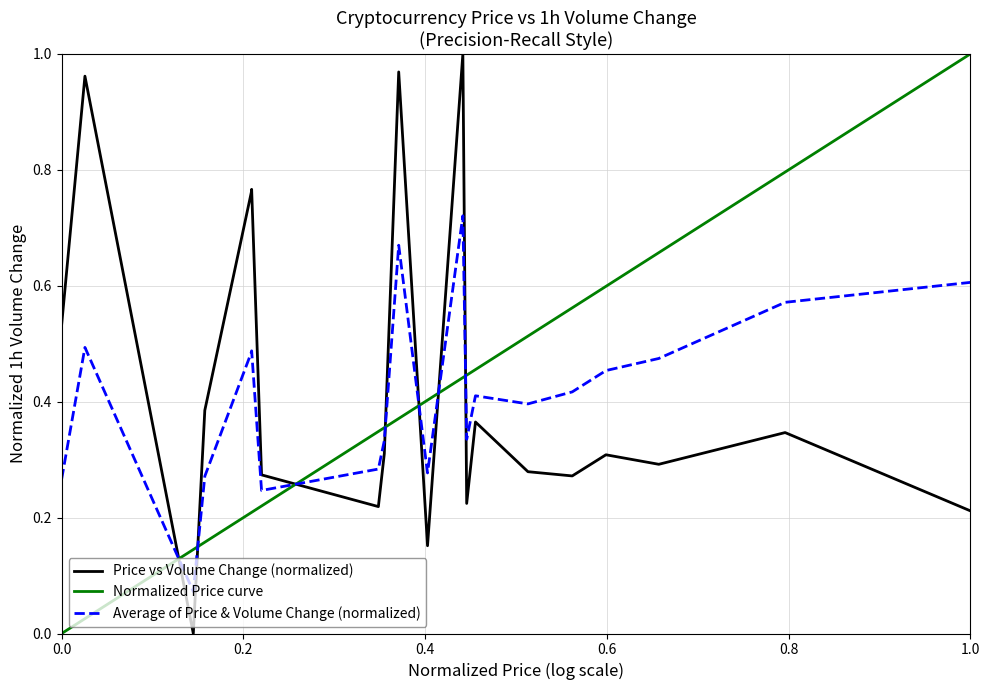

How many distinct data groups are displayed?

3